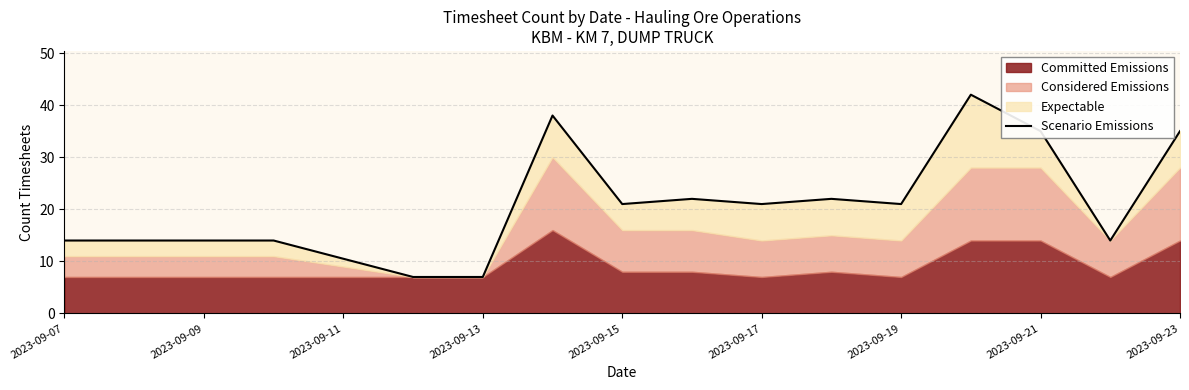

How many interior local valleys (lower than both neighbors) does the data have?

4